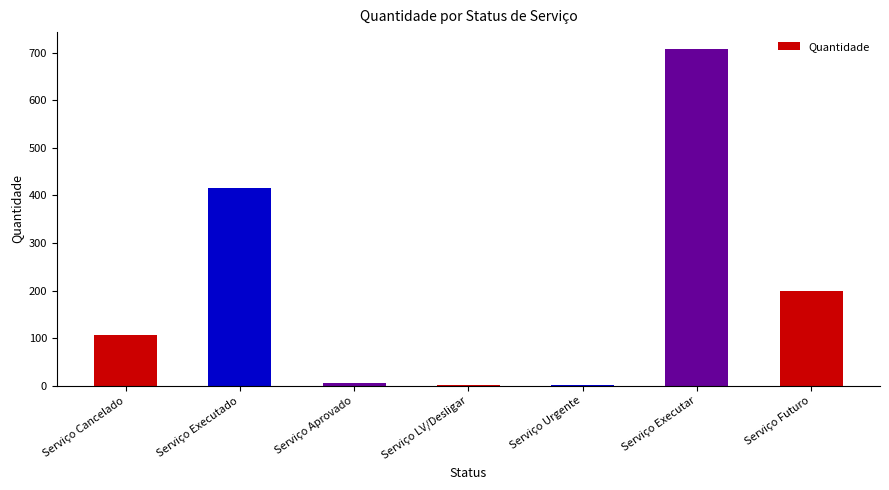

How many distinct data groups are displayed?

1